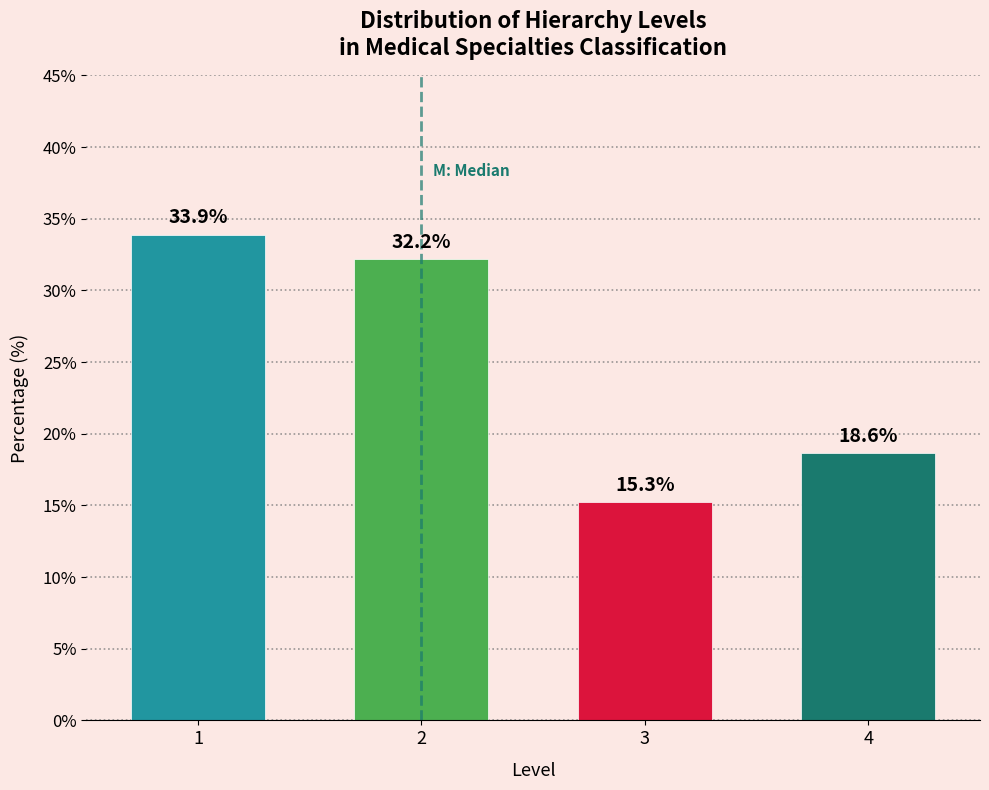

Reading left to right, list all the values displayed in this chart.

1=33.9	2=32.2	3=15.3	4=18.6